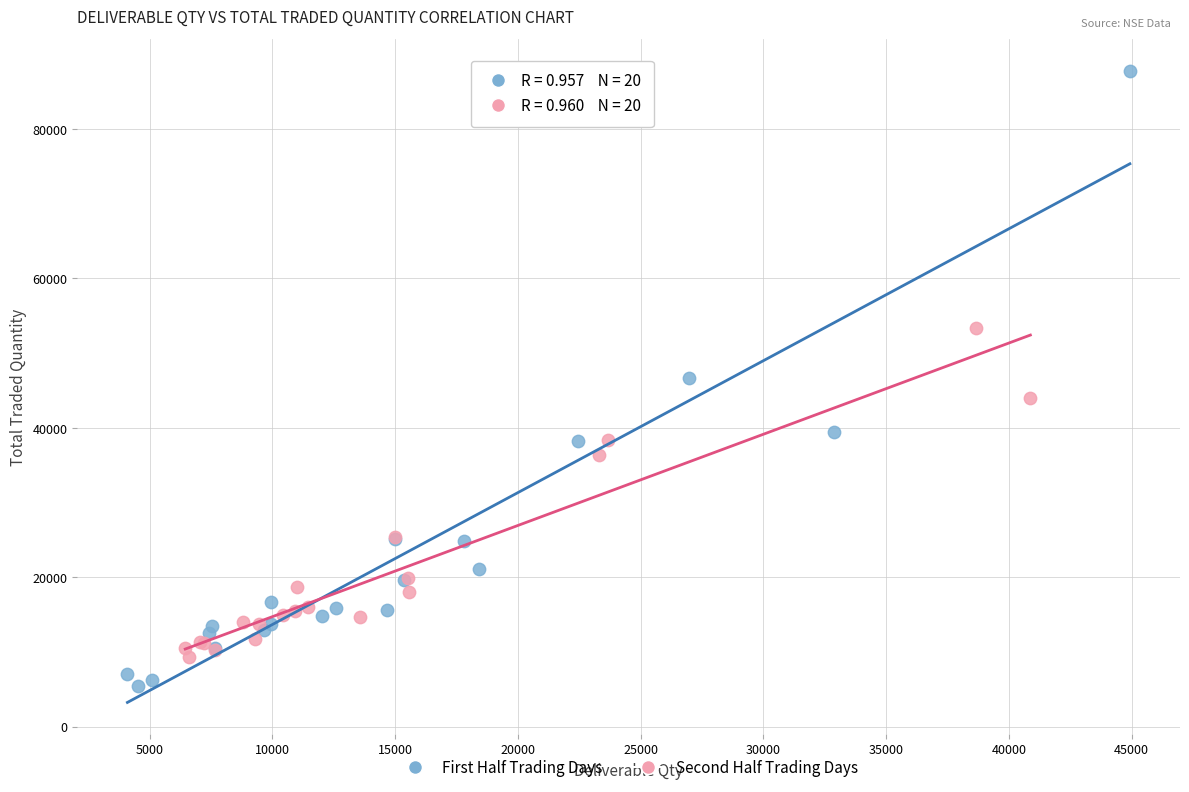

Which series contains the lowest Y value?

First Half Trading Days